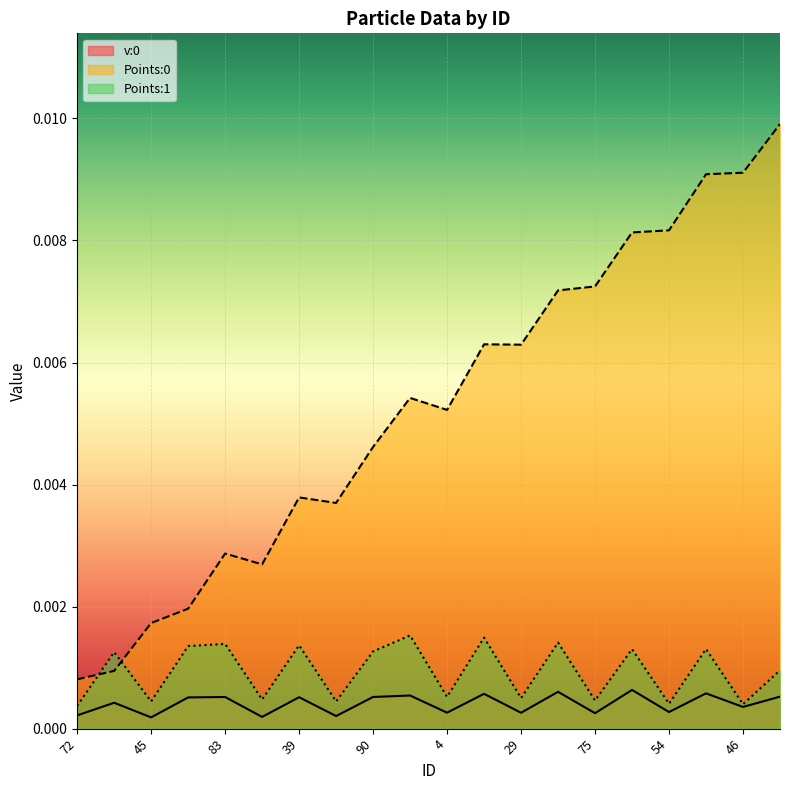

Where is Points:0 nearest to the value 0?

72